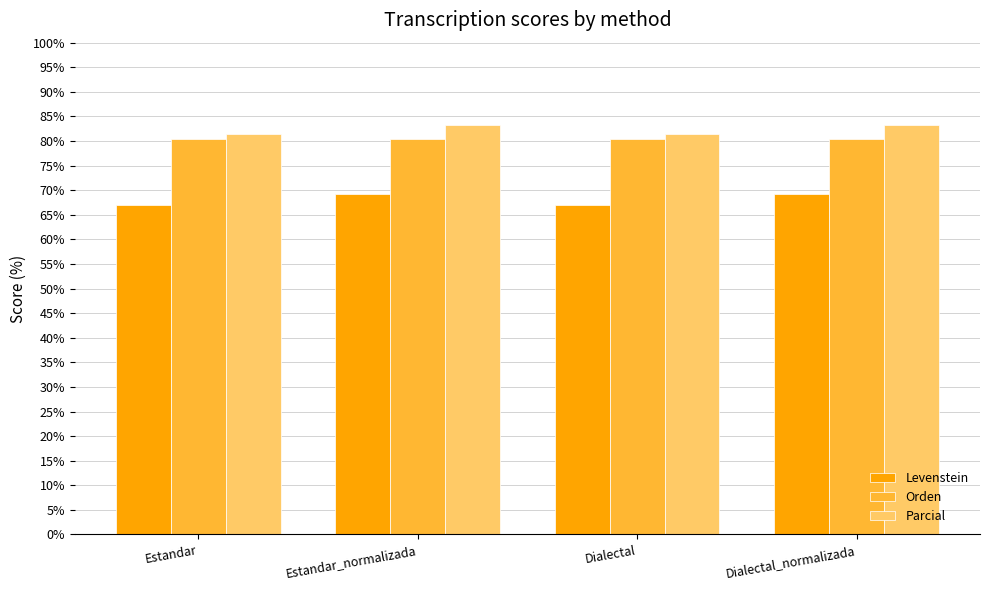

What is the difference between the maximum and minimum values in the Levenstein series?

2.4